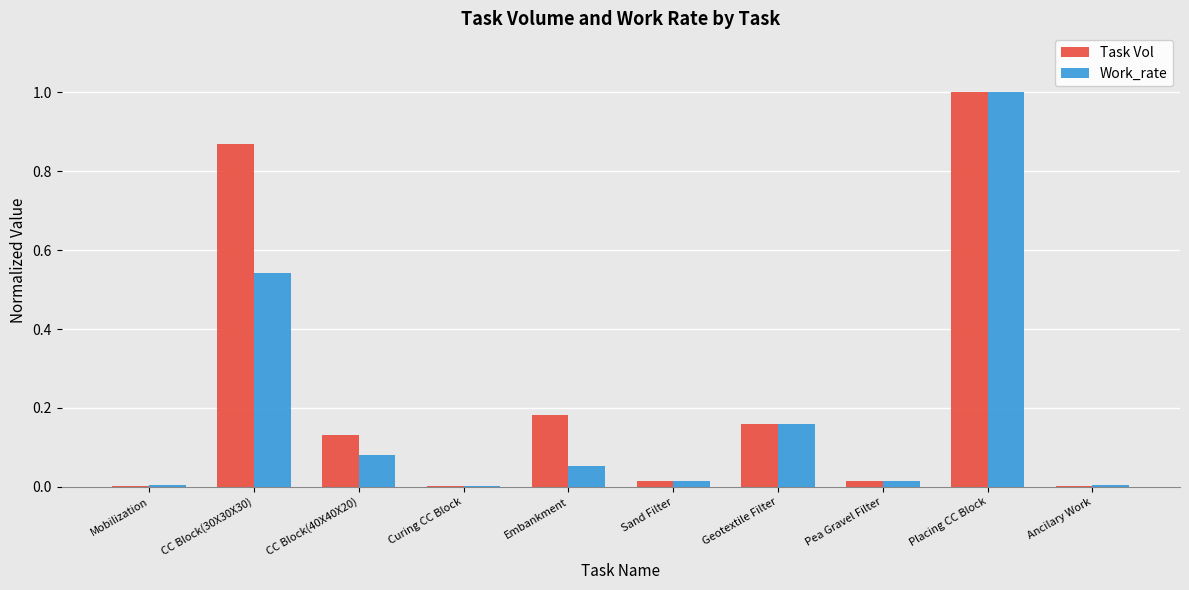

Is the value of Work_rate at Placing CC Block greater than the value of Task Vol at Ancilary Work?

Yes